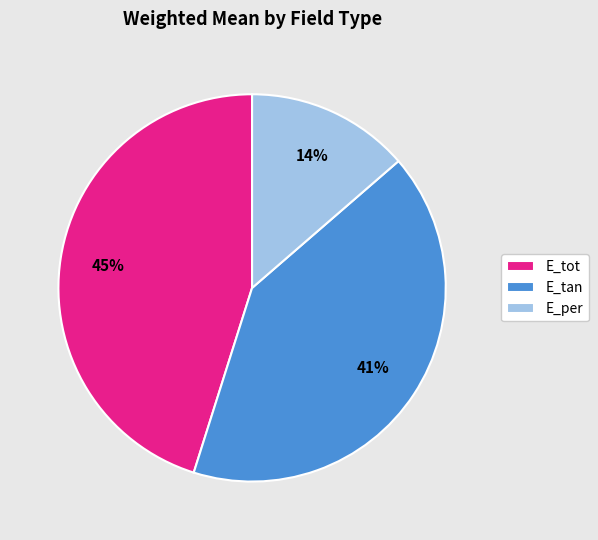

Is it true that E_tot is 56% of the pie?

False